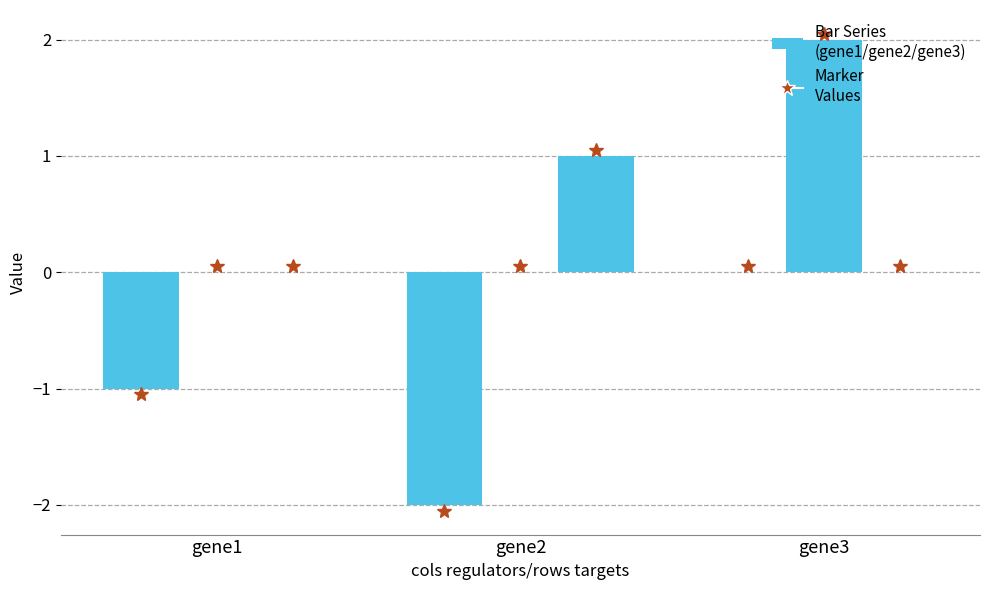

Which has a higher value, gene2 or gene3?

gene3